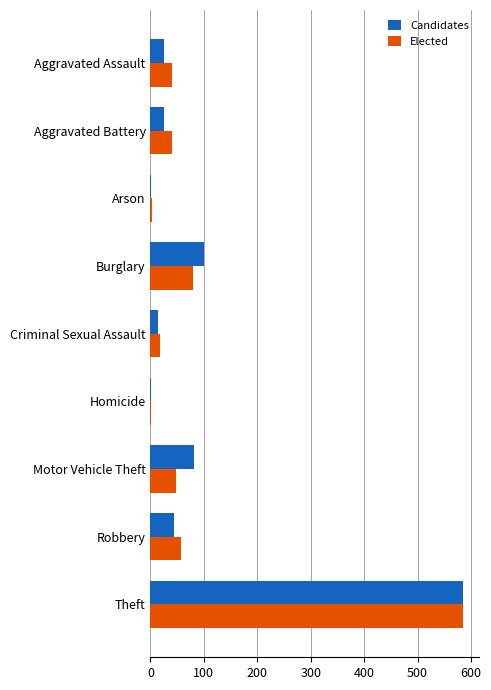

At which category is the sum across all series the highest?

Theft